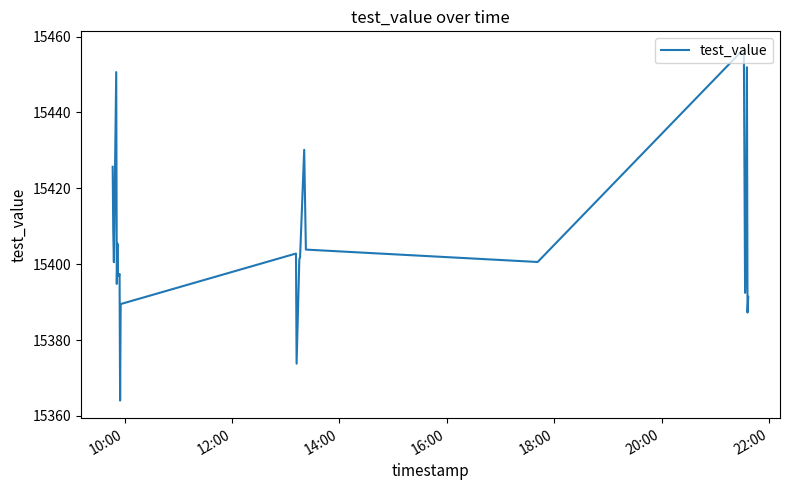

What is the difference between the maximum and minimum values?

92.7